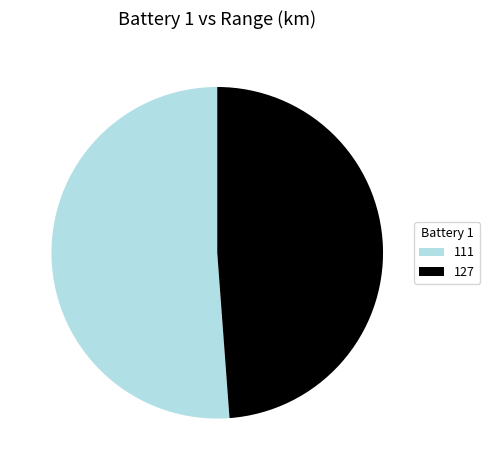

Rank the categories by value from highest to lowest.

111, 127